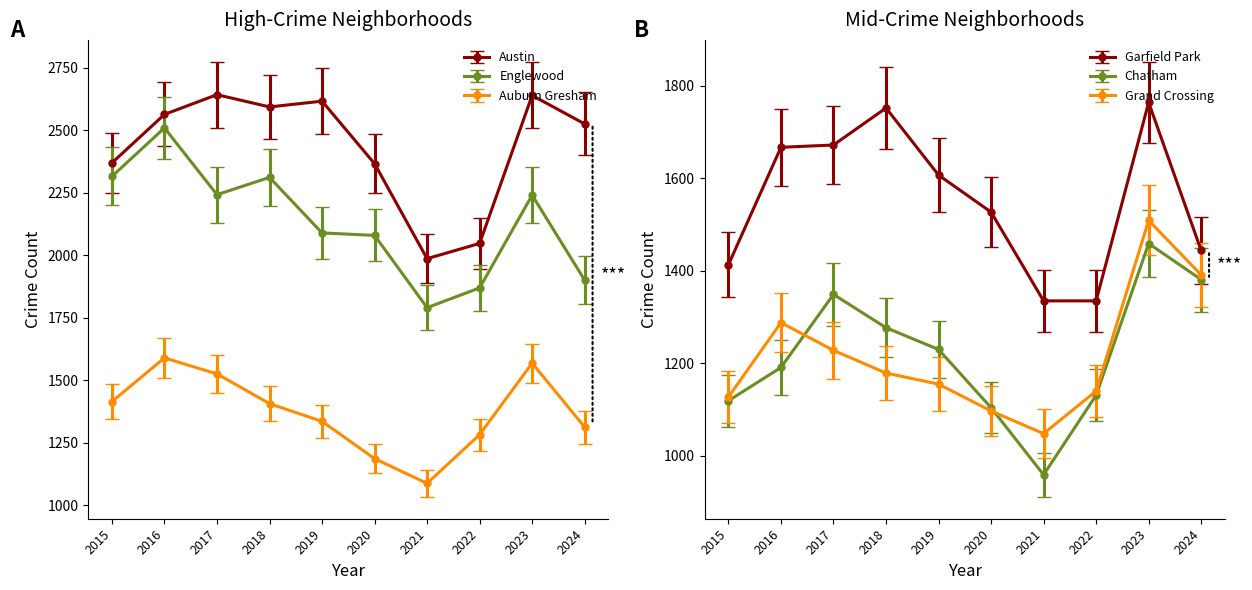

Rank the series at 2022 from highest to lowest value.

Austin, Englewood, Garfield Park, Auburn Gresham, Grand Crossing, Chatham